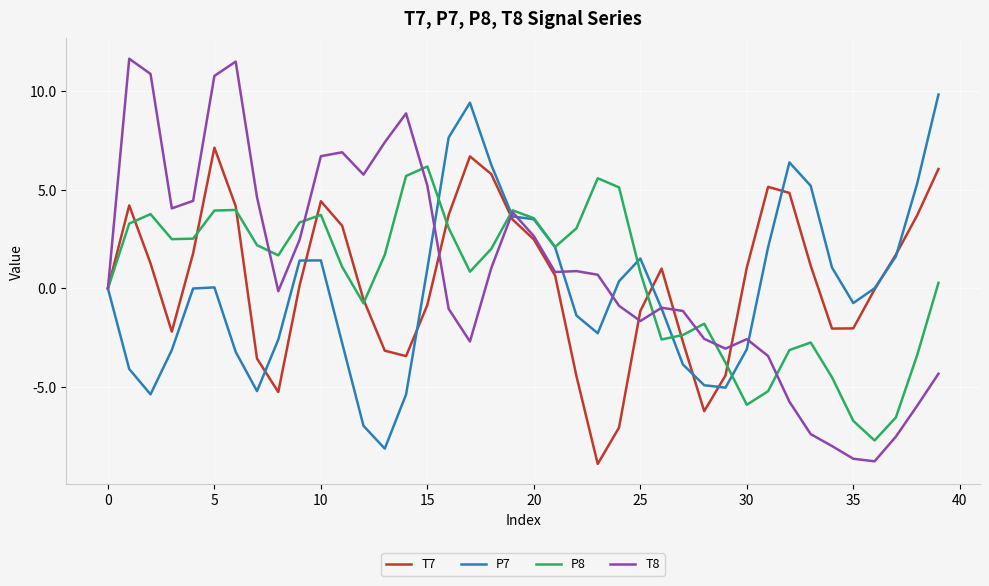

What is the minimum value for T8?

-8.8